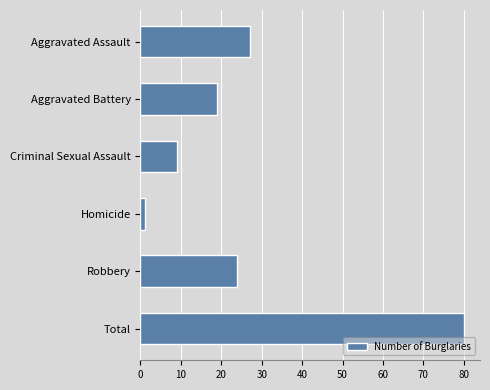

Reading top to bottom, transcribe all the data shown in this chart.

Aggravated Assault=27	Aggravated Battery=19	Criminal Sexual Assault=9	Homicide=1	Robbery=24	Total=80